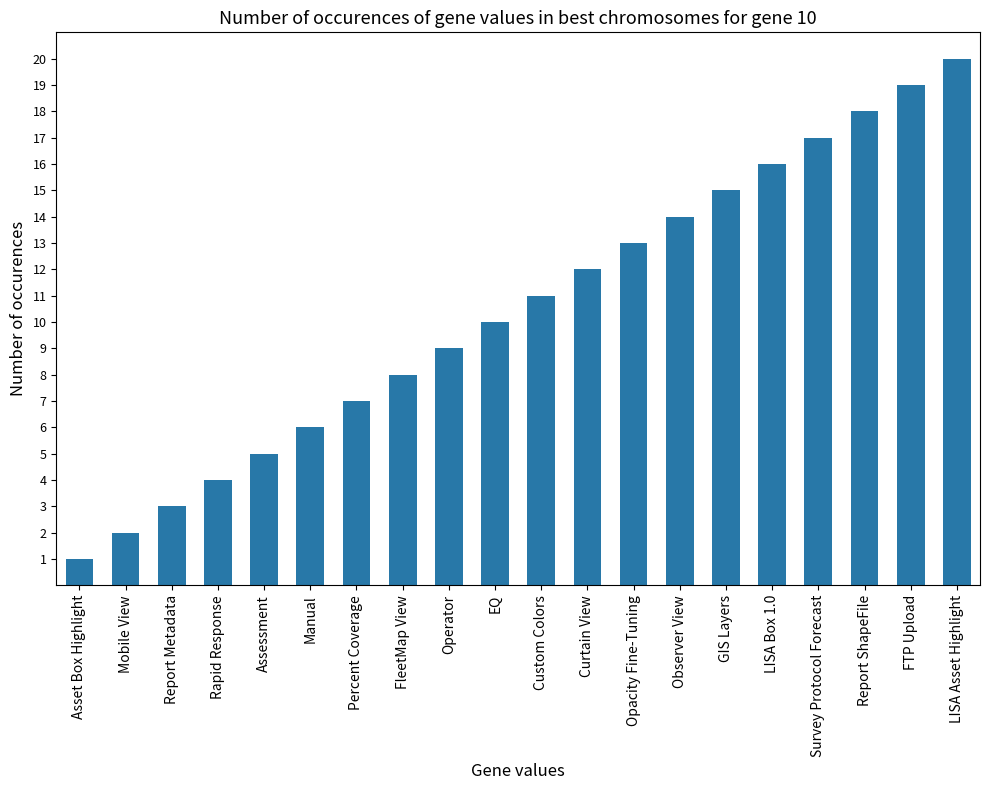

What is the difference between the values at Asset Box Highlight and LISA Asset Highlight?

19